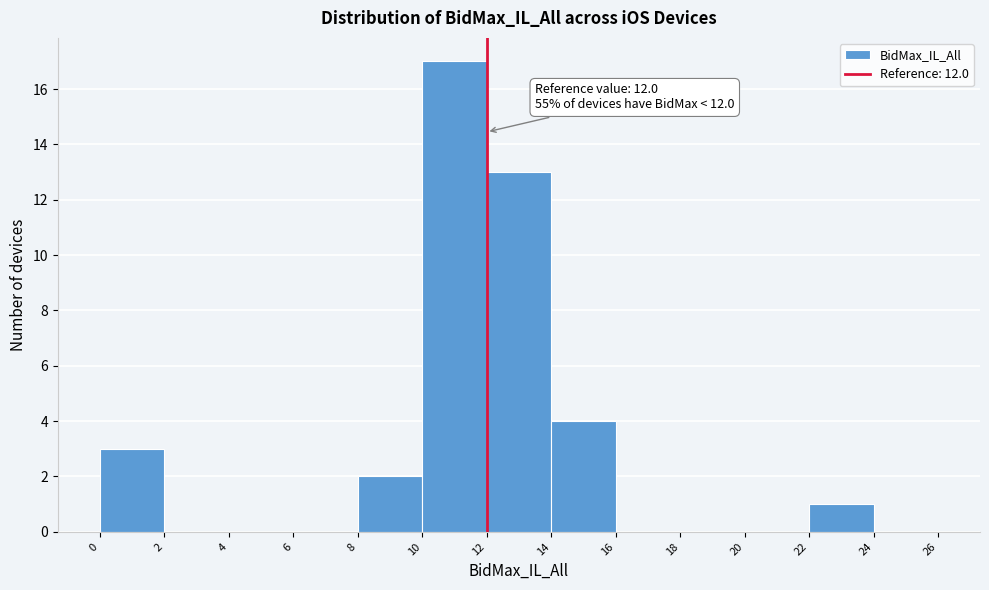

Which range on the x-axis has the tallest bar?

10 to 12